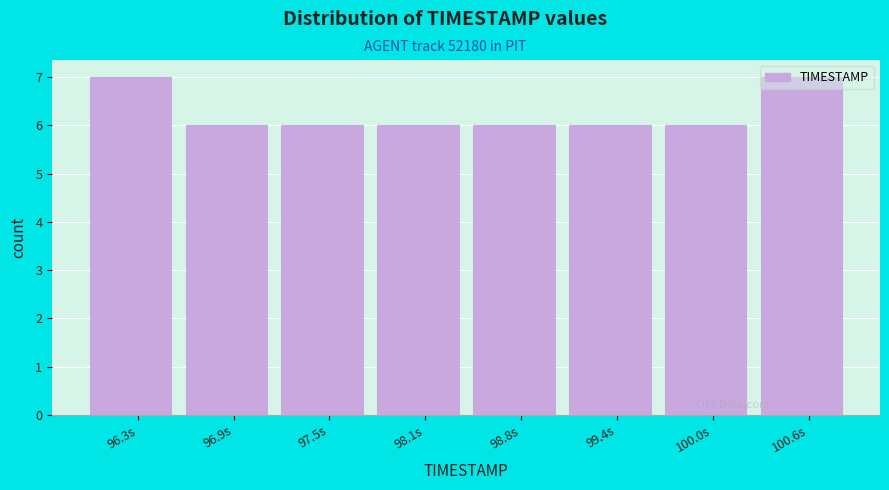

What is the height of the bar covering 96.0 to 96.6 on the x-axis? Neither the bar edges nor the heights are printed on the chart, so give them approximately, as read against the axes.

7